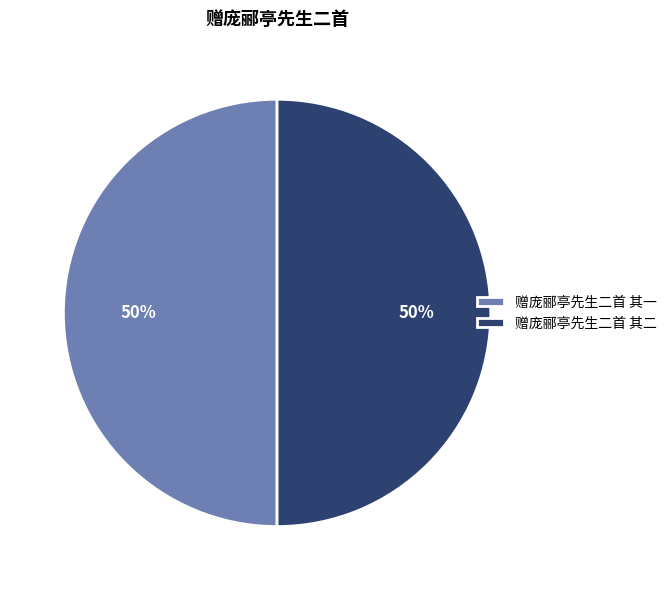

Is it true that 赠庞郦亭先生二首 其二 is 50% of the pie?

True